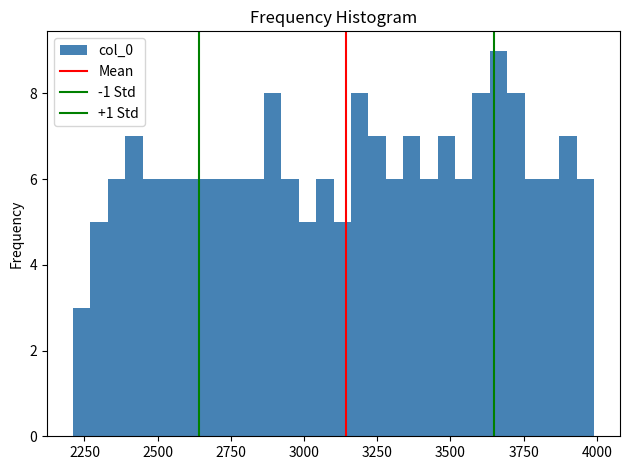

Read against the x-axis, roughly where is the centre of the tallest bar?

3650